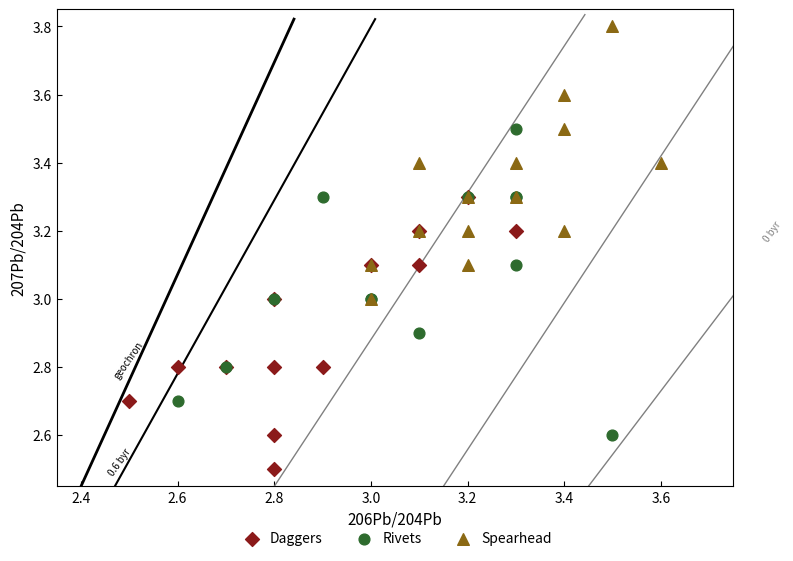

Which series contains the lowest Y value?

Daggers